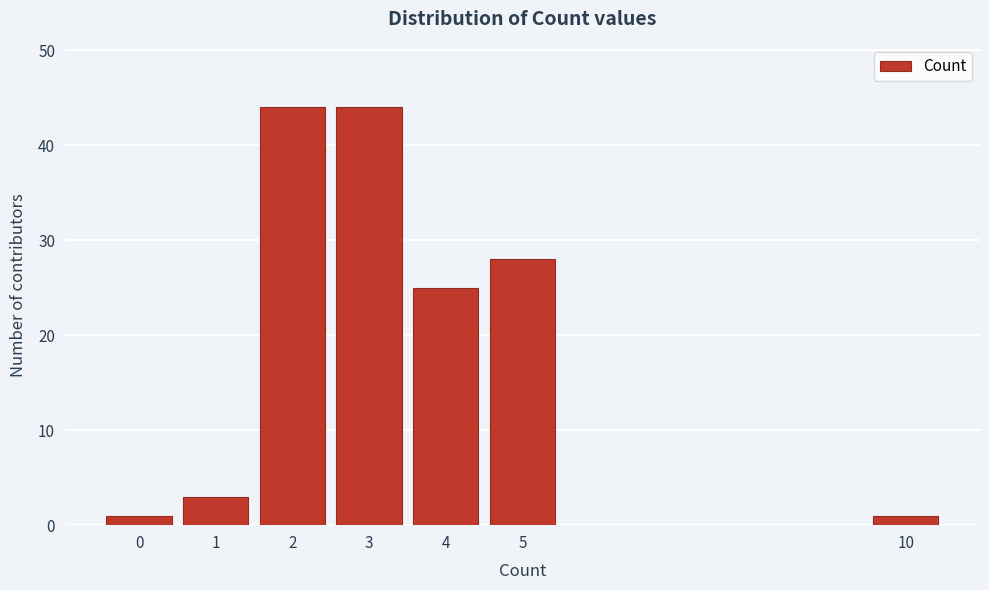

Reading left to right, list all the values displayed in this chart.

0=1	1=3	2=44	3=44	4=25	5=28	10=1